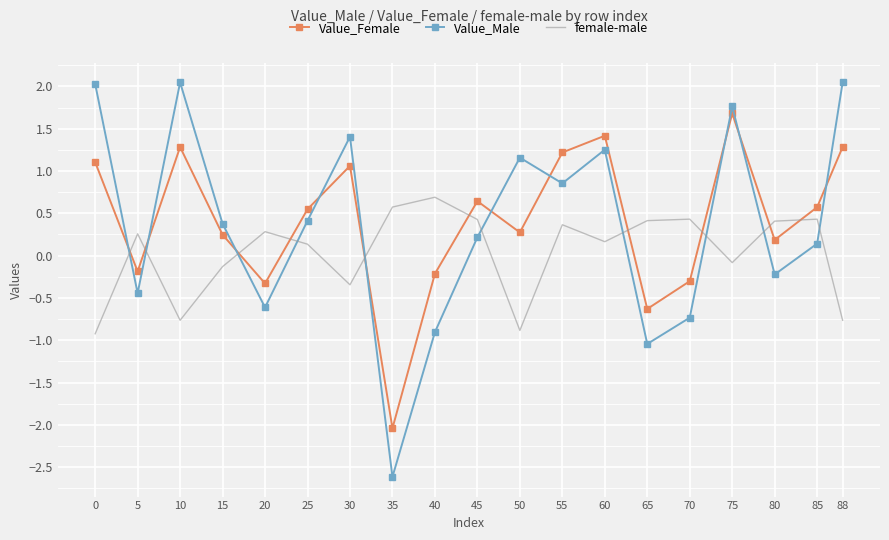

At which category is the sum across all series the highest?

75